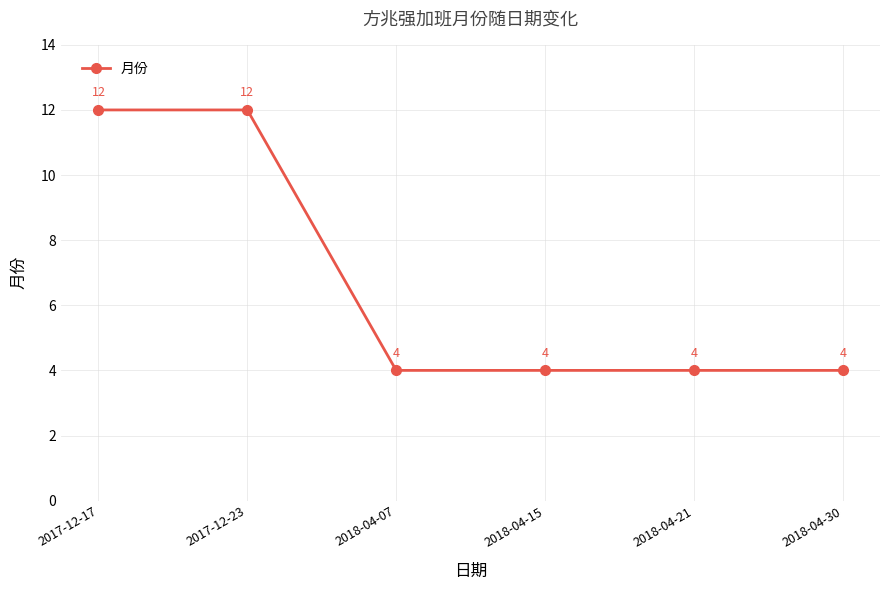

What is the value of the 3rd point from the left?

4